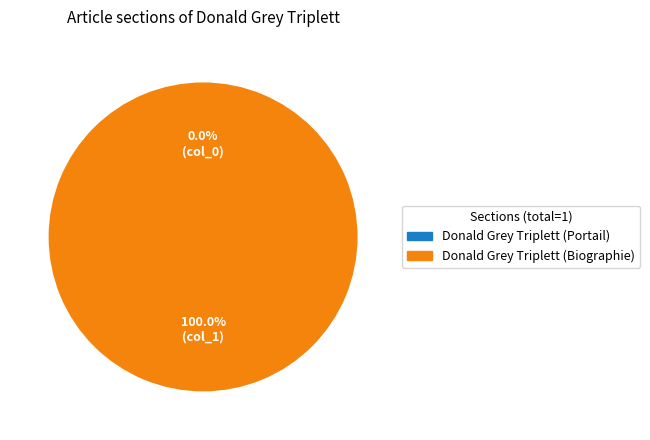

To the nearest percent, what is the difference between the Donald Grey Triplett (Biographie) and Donald Grey Triplett (Portail) slice percentages?

100%